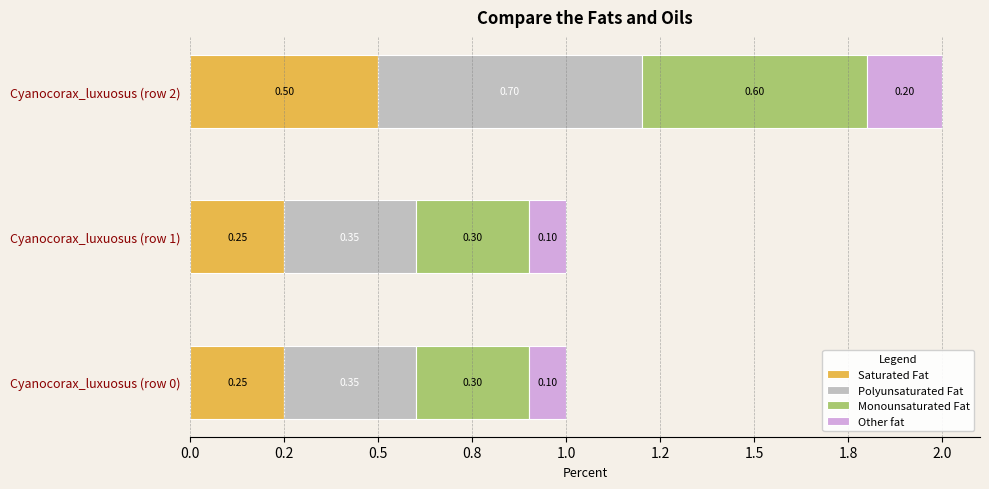

What are all the series names shown in the legend?

Saturated Fat, Polyunsaturated Fat, Monounsaturated Fat, Other fat